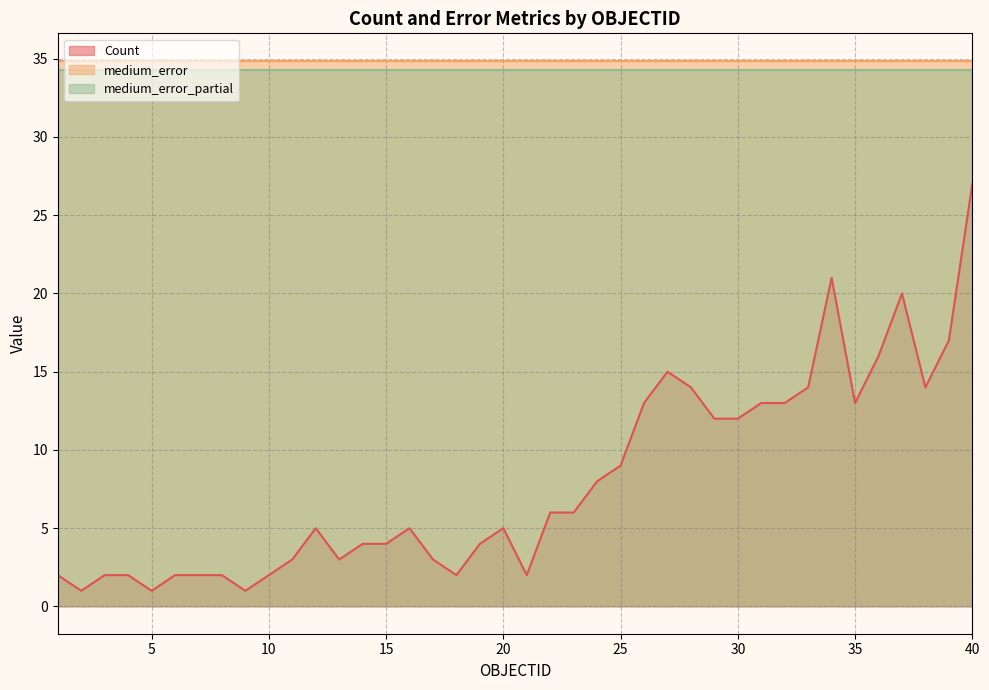

The value of Count at 5 is 1.0. True or false?

True